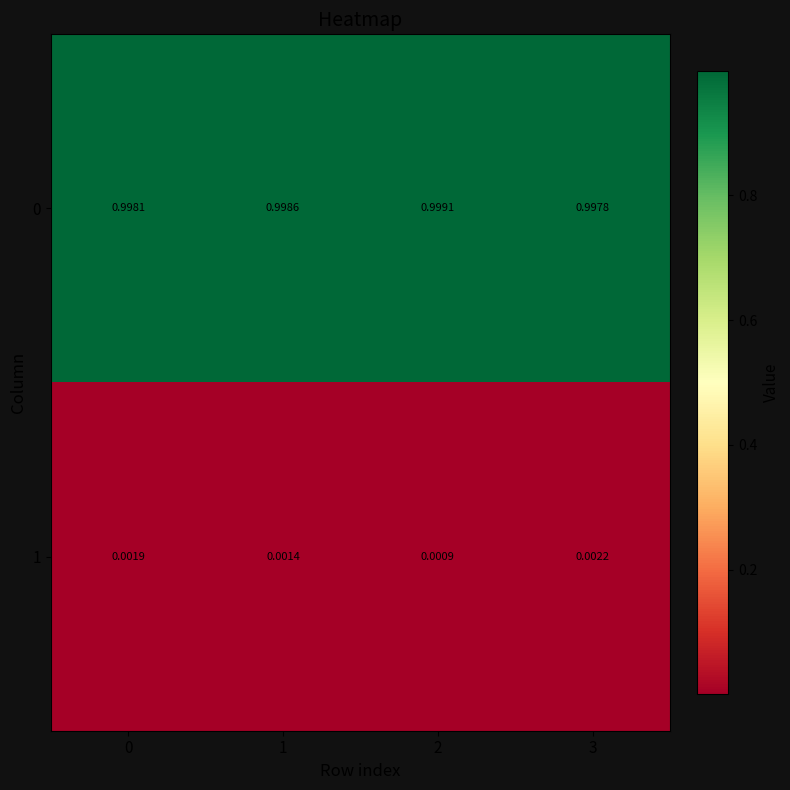

Is the value of 0 at 1 greater than the value of 1 at 2?

Yes